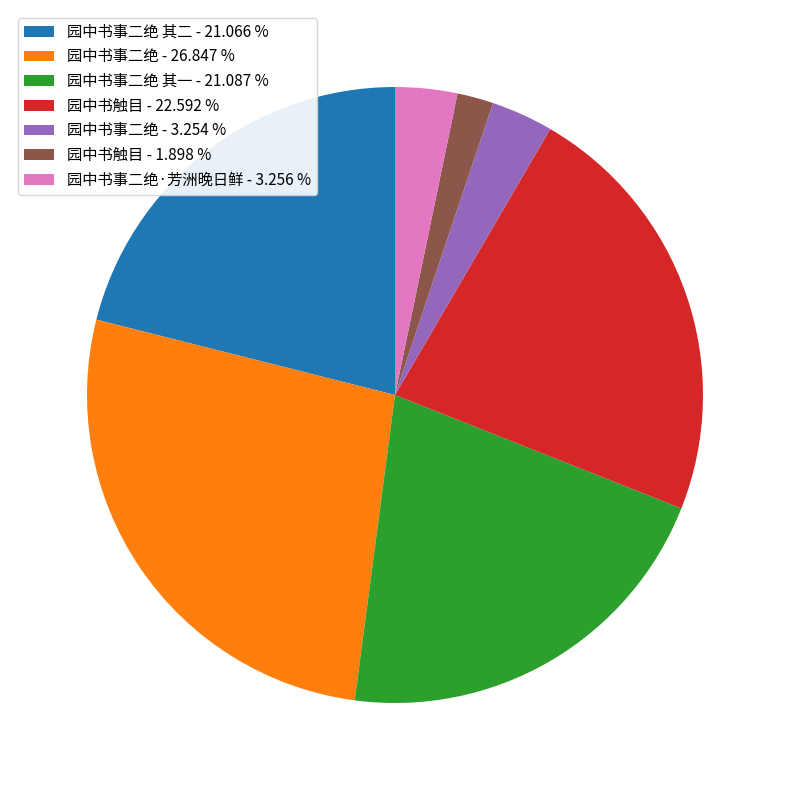

Does 园中书触目 - 1.898 % account for over 50% of the chart?

No